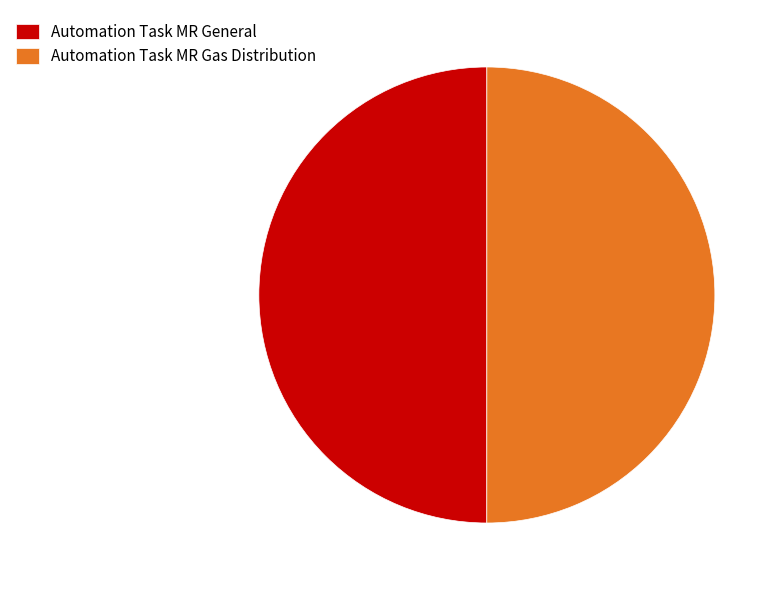

Do Automation Task MR Gas Distribution and Automation Task MR General together represent more than half of the pie?

Yes